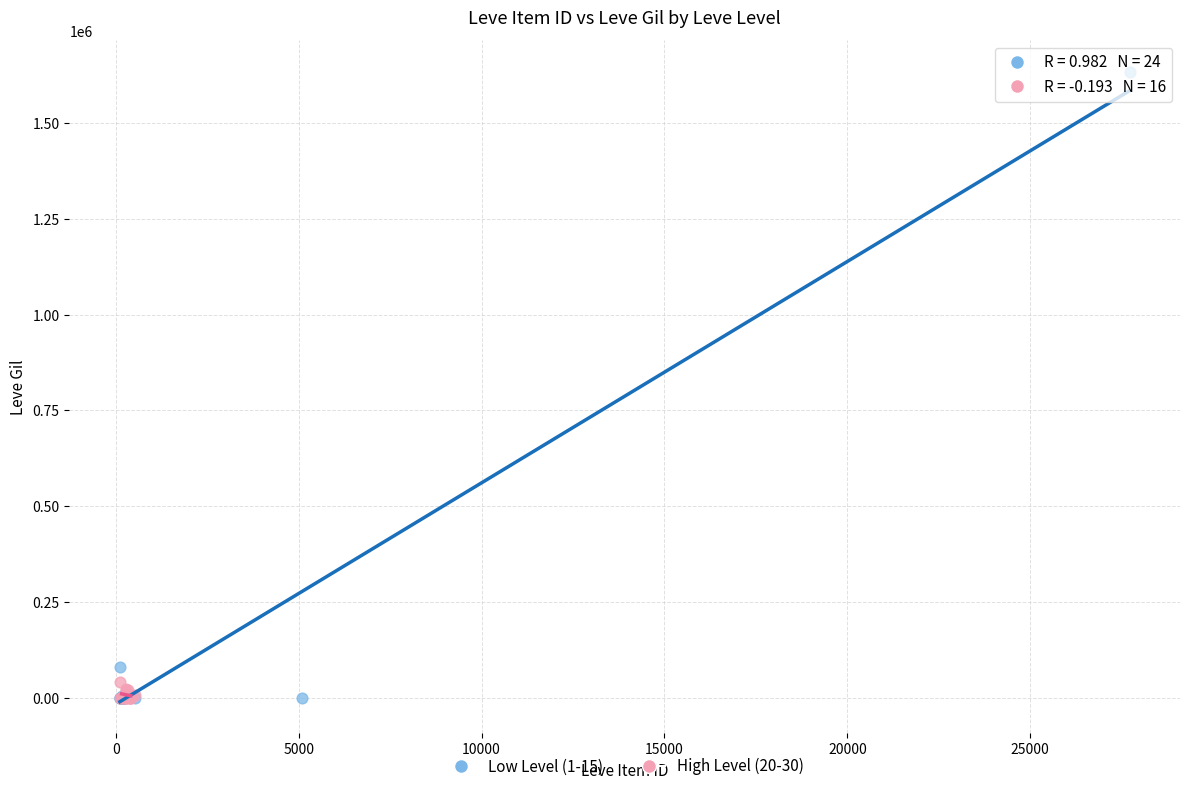

What are all the series names shown in the legend?

Low Level (1-15), High Level (20-30)